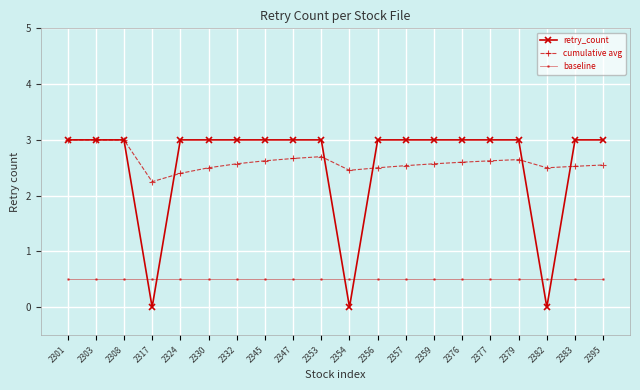

What is the average value of the cumulative avg series?

2.6